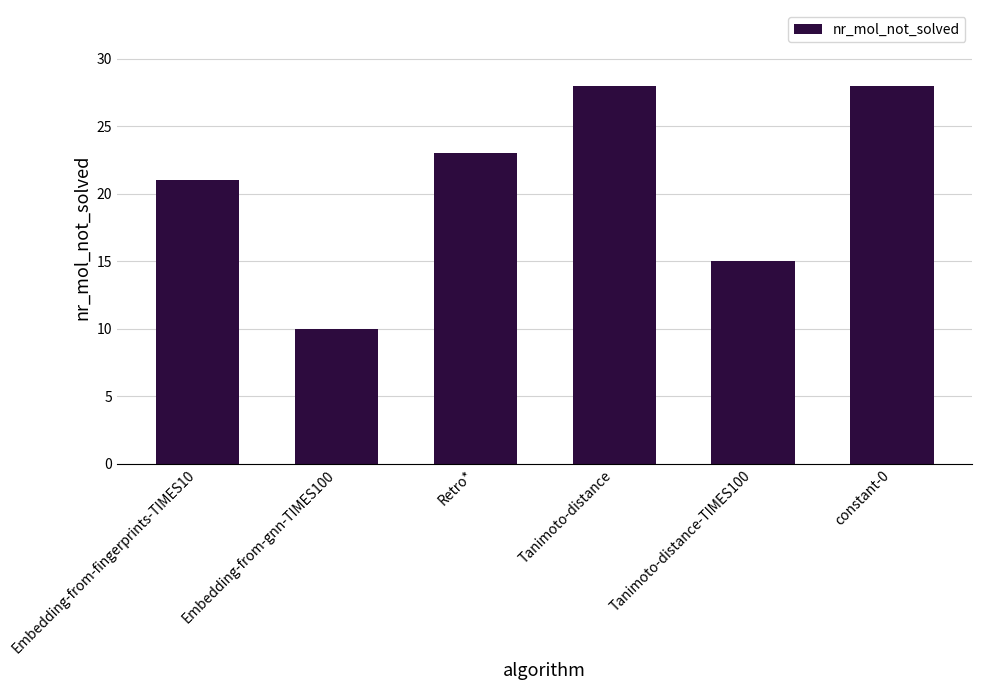

Reading left to right, list all the values displayed in this chart.

Embedding-from-fingerprints-TIMES10=21	Embedding-from-gnn-TIMES100=10	Retro*=23	Tanimoto-distance=28	Tanimoto-distance-TIMES100=15	constant-0=28